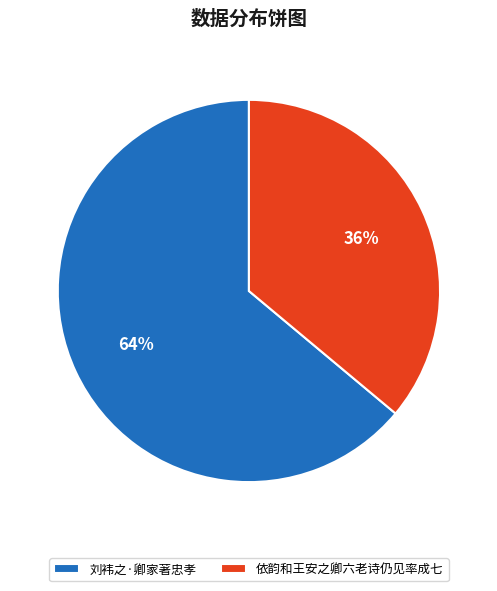

Is the sum of 刘袆之·卿家著忠孝 and 依韵和王安之卿六老诗仍见率成七 greater than half?

Yes